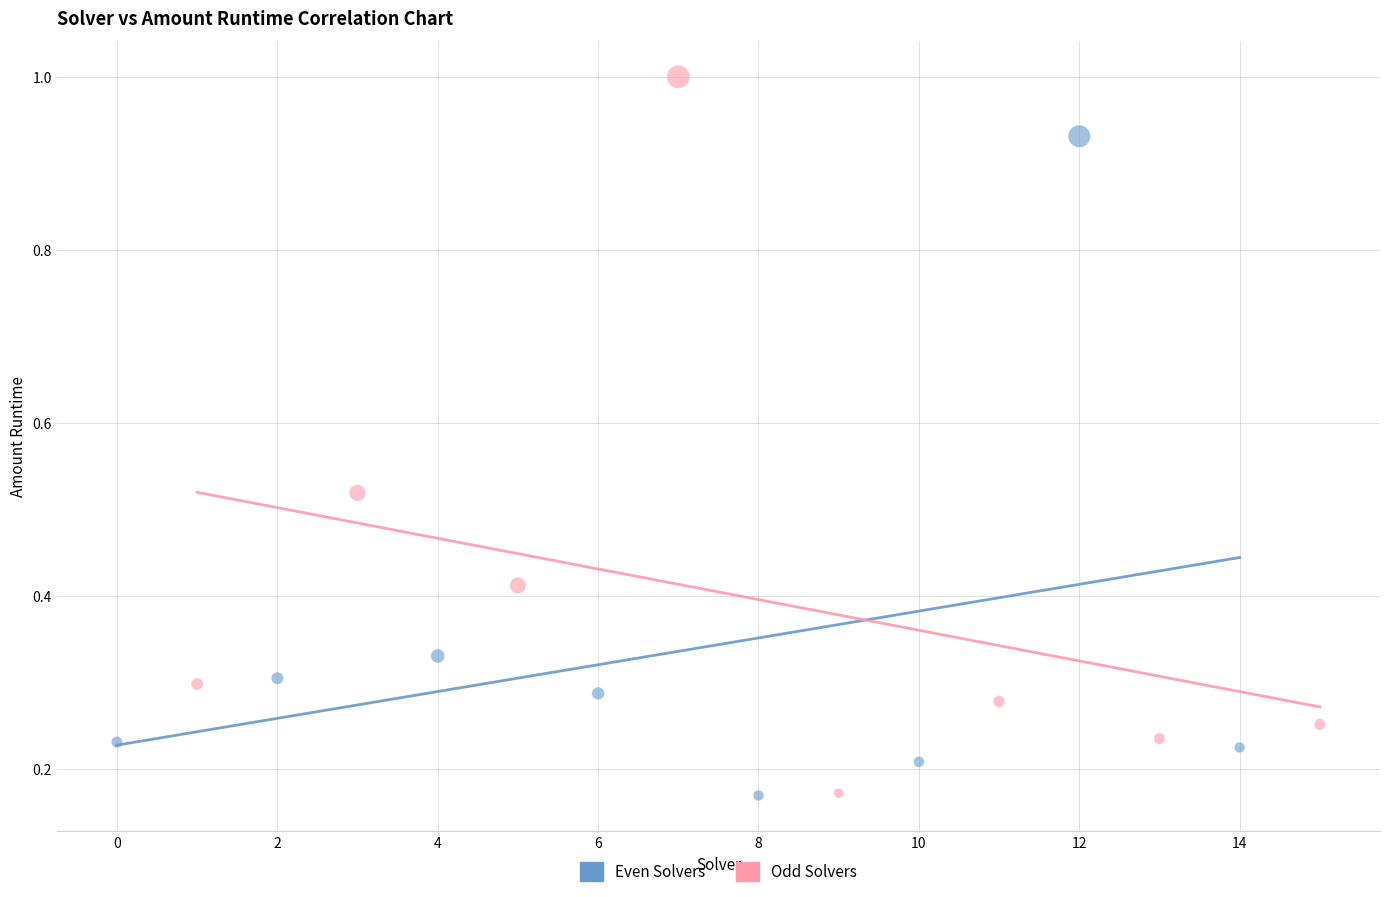

Which series reaches the maximum Y coordinate?

Odd Solvers